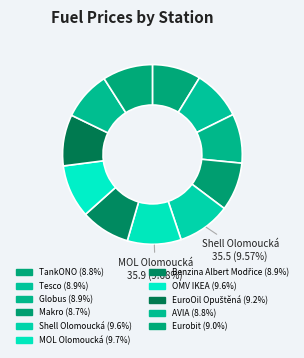

Does AVIA account for over 50% of the chart?

No